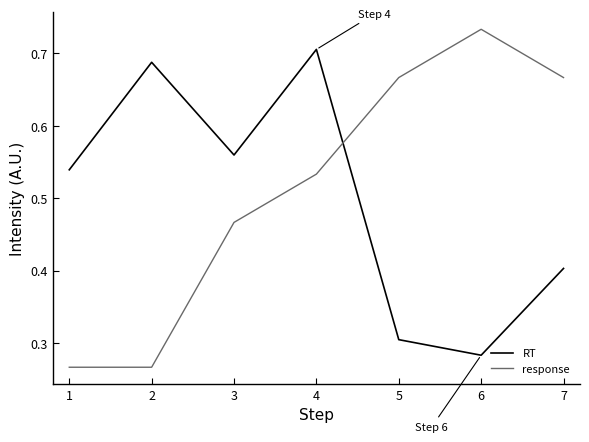

Between 2 and 4, which series saw the biggest shift?

response